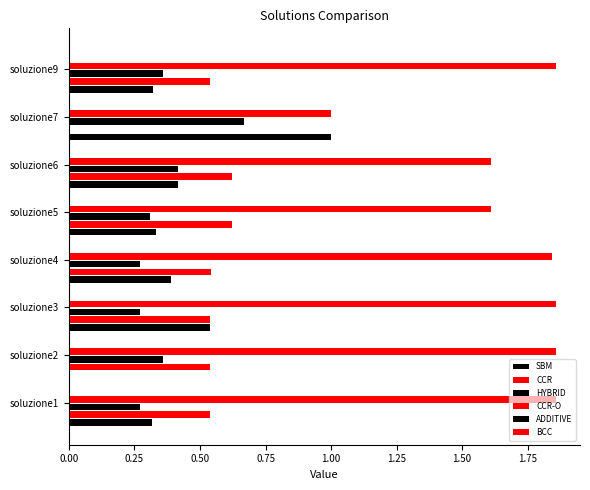

How many distinct data groups are displayed?

4